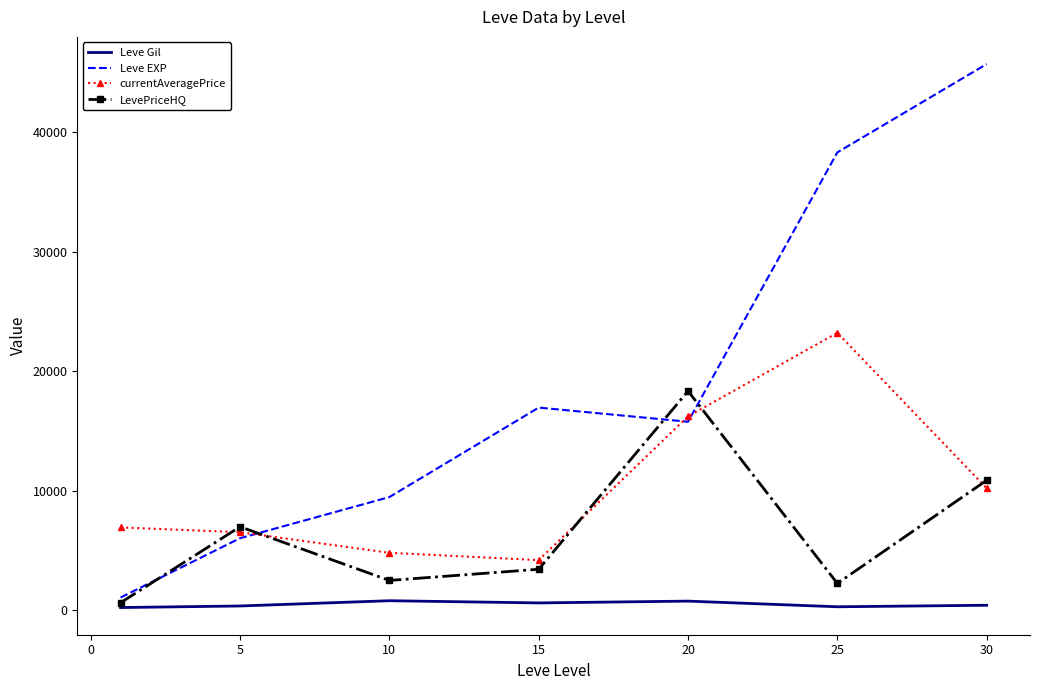

List the series in order of their peak value, lowest first.

Leve Gil, LevePriceHQ, currentAveragePrice, Leve EXP